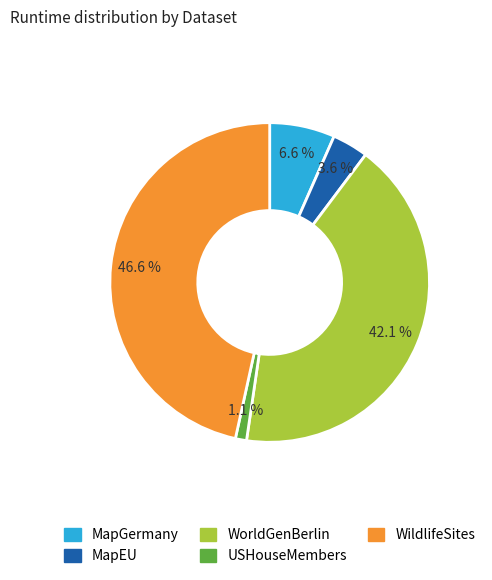

Which category has the biggest portion of the pie?

WildlifeSites